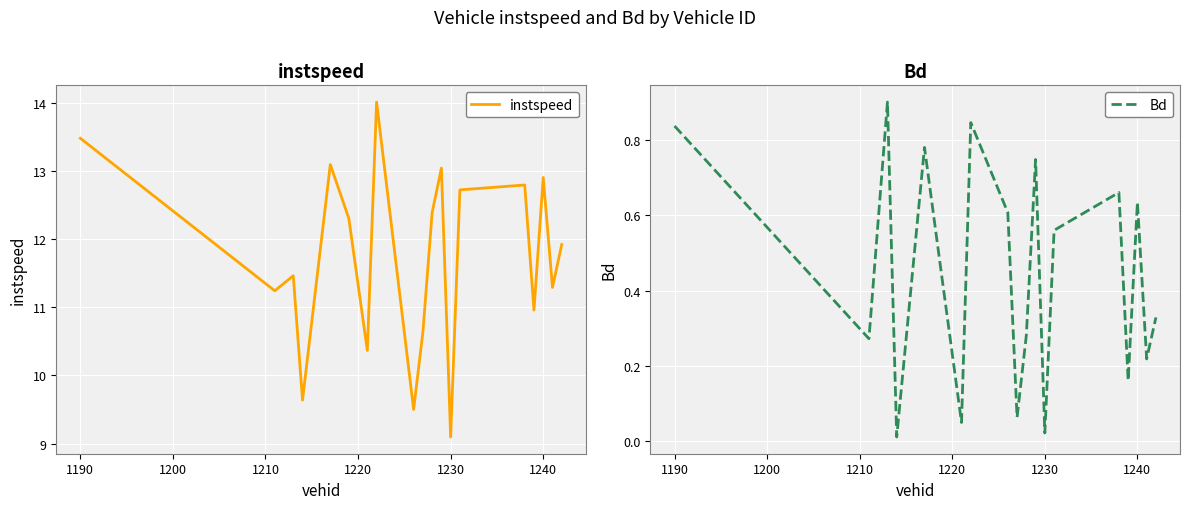

Is it true that instspeed equals 12.9 at 1240?

True